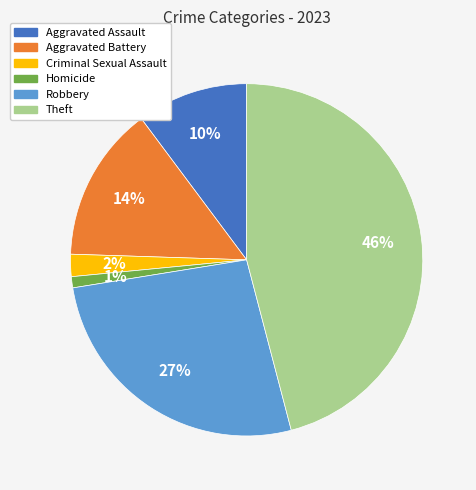

How many slices are in this pie chart?

6